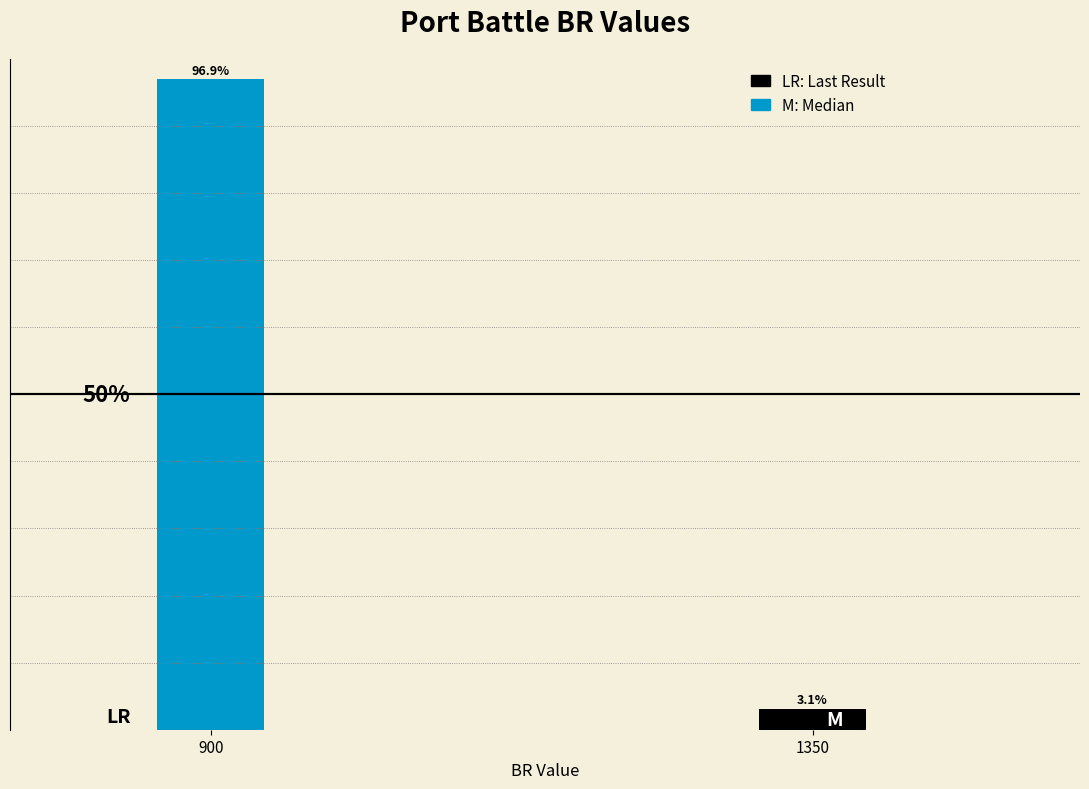

List the labels in order of value, smallest first.

1350, 900